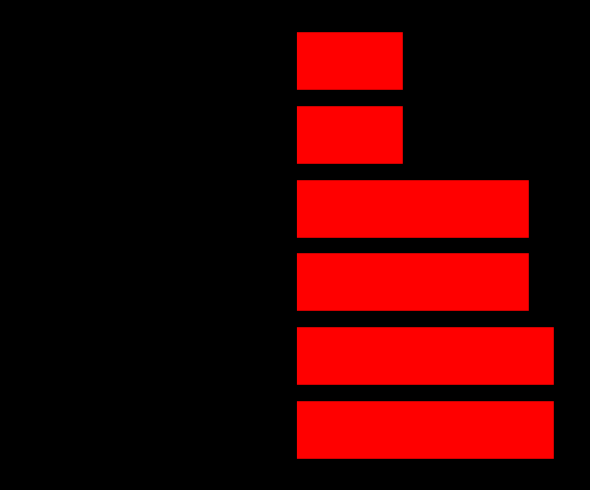

Reading left to right, extract all data points from this chart.

col_0_left: 0=-1073832	1=-1073831	2=-970971	3=-970970	4=-448150	5=-448149
col_0: 0=1073832	1=1073831	2=970971	3=970970	4=448150	5=448149